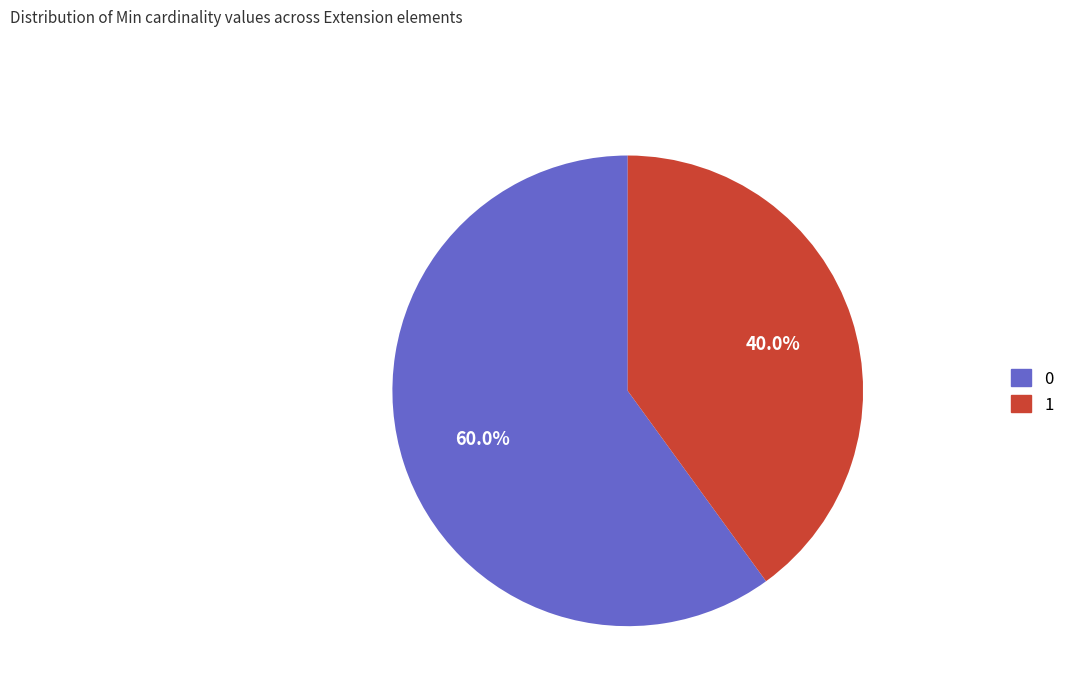

How much of the chart is everything except 1?

60.0%